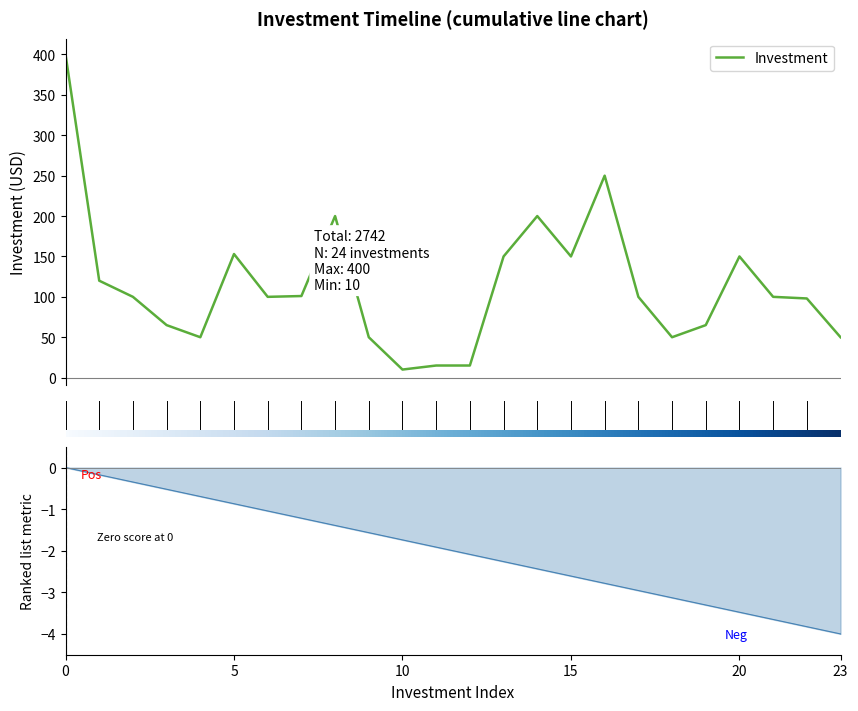

What is the maximum value for Investment?

400